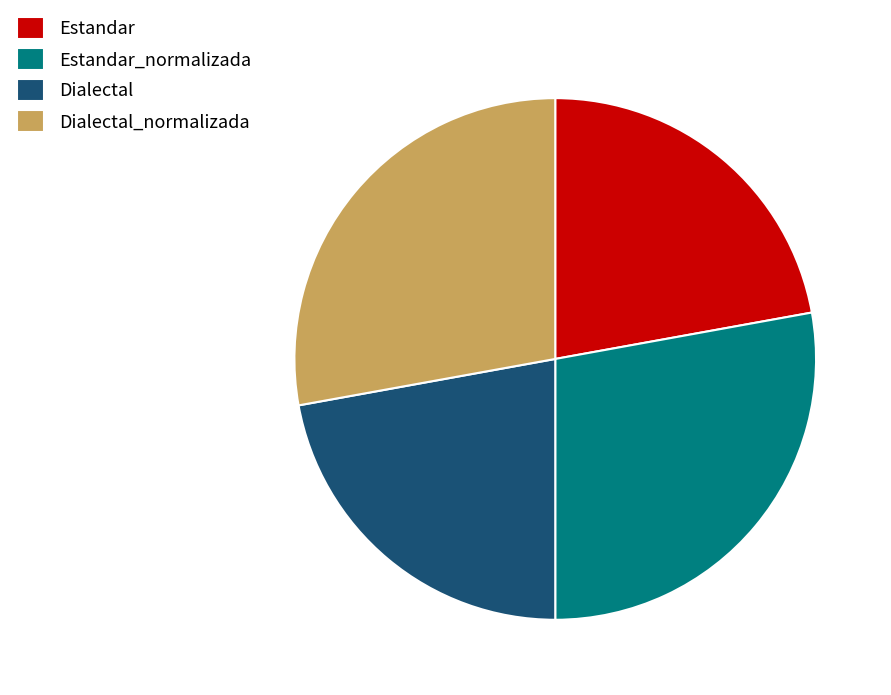

The Dialectal slice represents 12% of the pie. True or false?

False